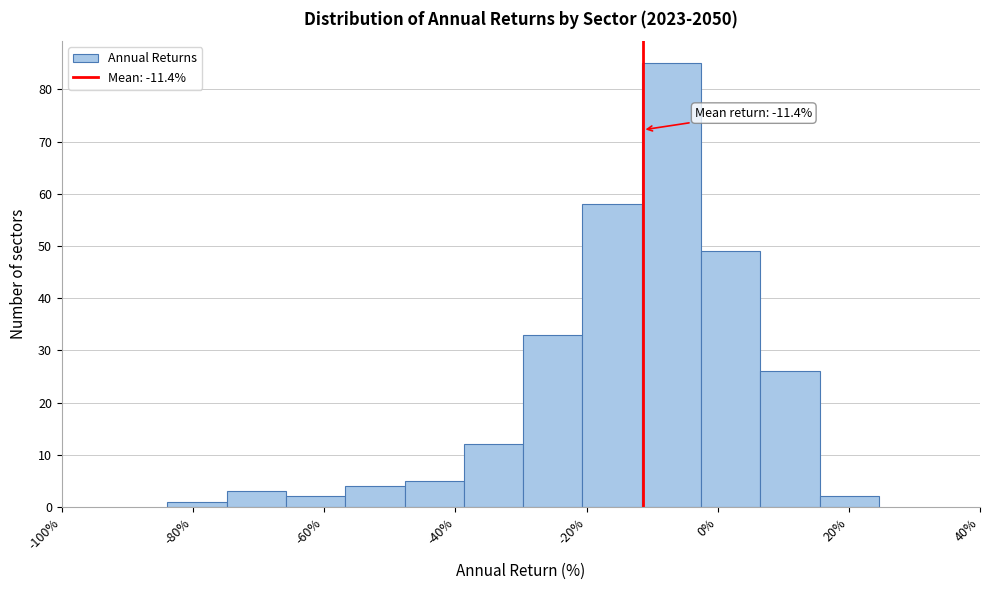

Which range on the x-axis has the tallest bar?

-12 to -2